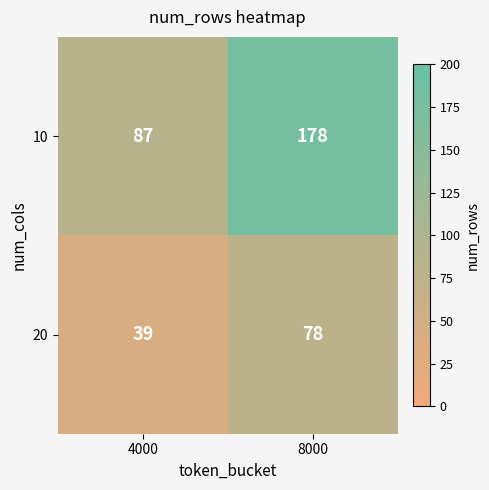

What is the total value across all series at 8000?

256